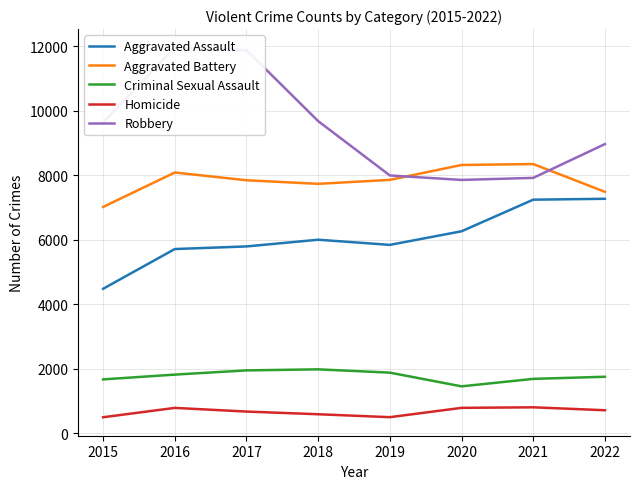

How many data points in Criminal Sexual Assault are less than 1818?

4